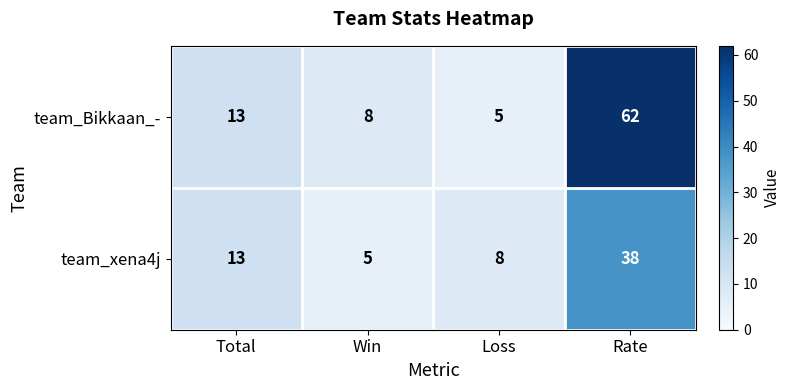

Which category has the highest value across all series?

Rate